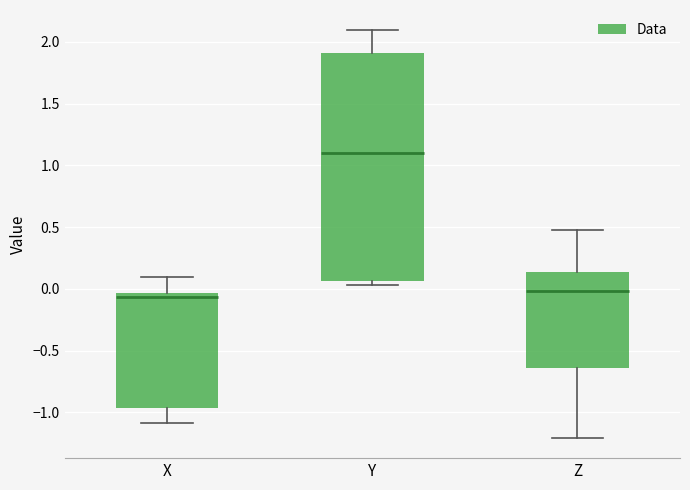

Comparing the boxes themselves (not the whiskers), which one is the tallest?

Y